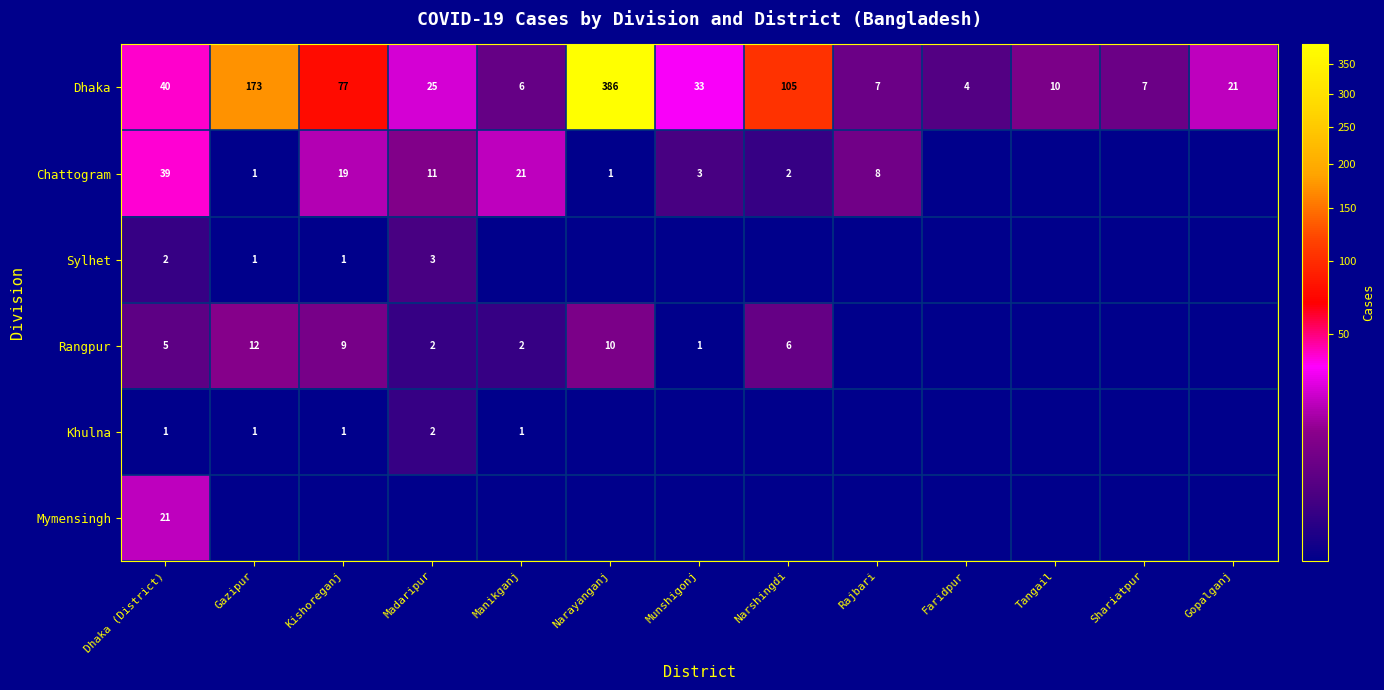

The Rangpur series shows 16 at Narayanganj. True or false?

False